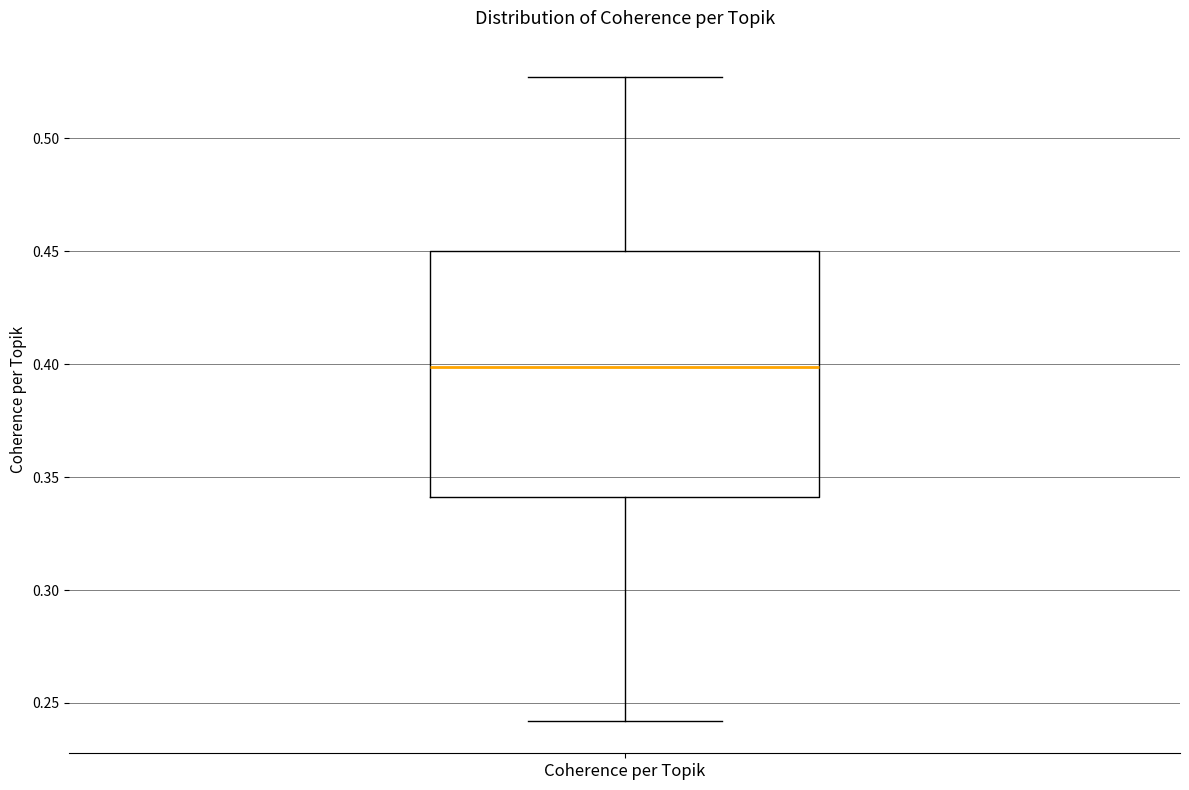

Read this box plot against the y-axis: the position of the median line, the range covered by the box, and the ends of both whiskers. The values are not printed on the chart, so give them approximately, as read against the axis.

median 0.400, box 0.340 to 0.450, whiskers 0.240 to 0.525